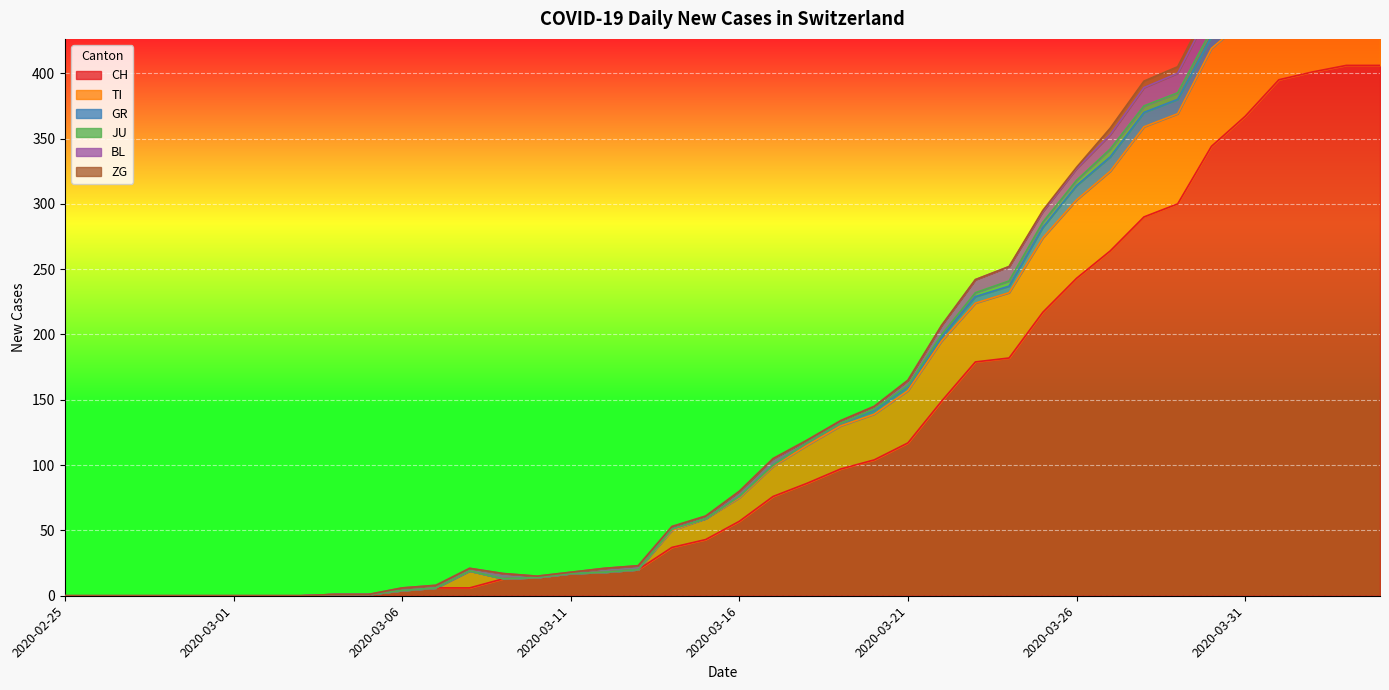

Rank the series by their maximum value, from highest to lowest.

CH, TI, BL, GR, ZG, JU